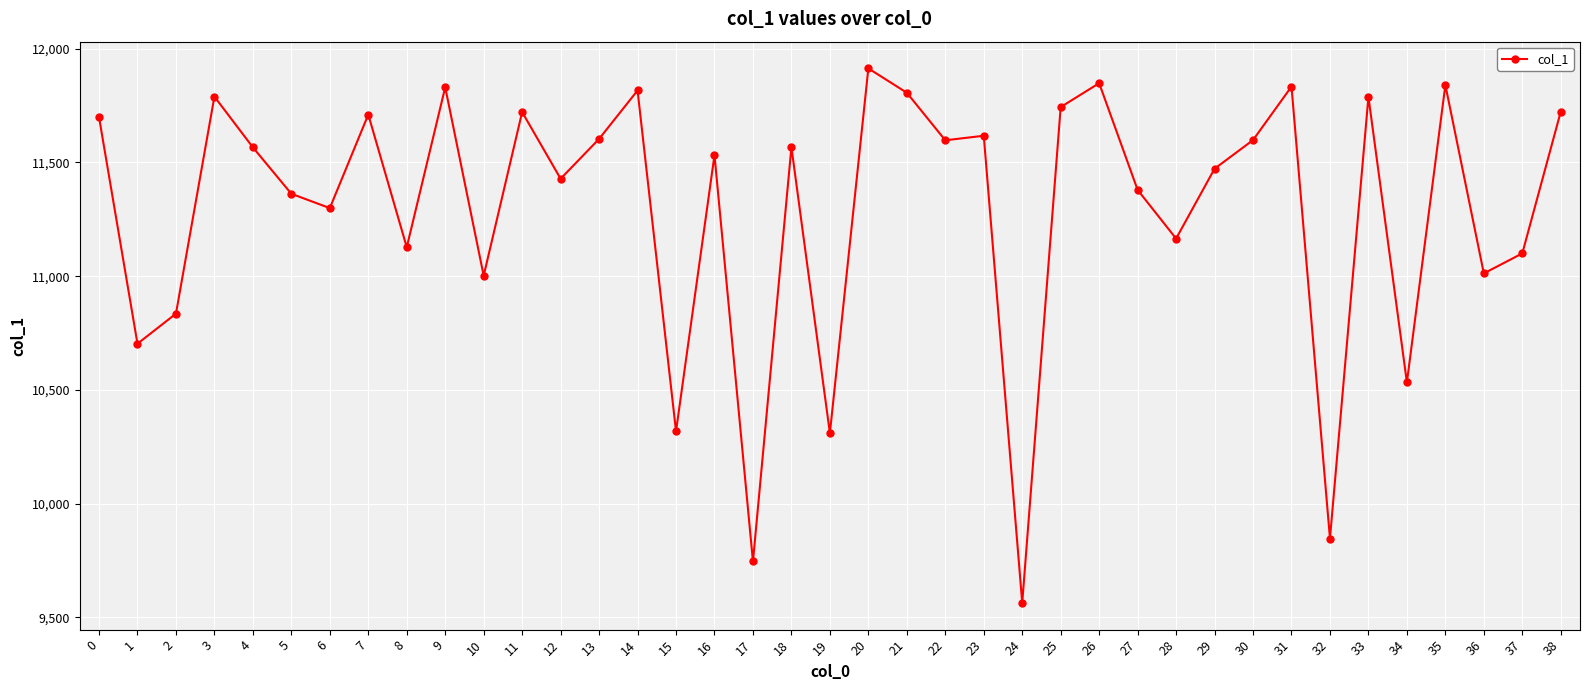

How many data points are less than 11566?

19